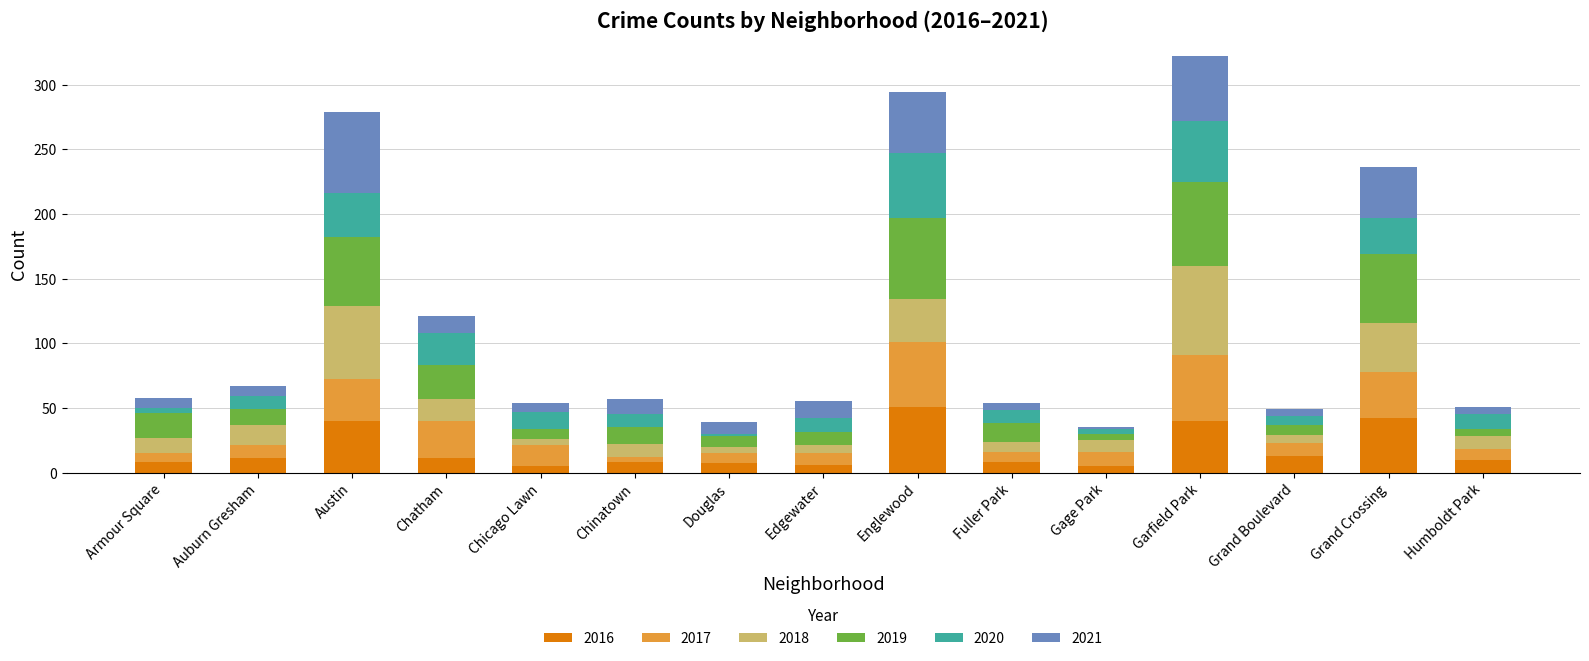

The 2016 series shows 11 at Chatham. True or false?

True